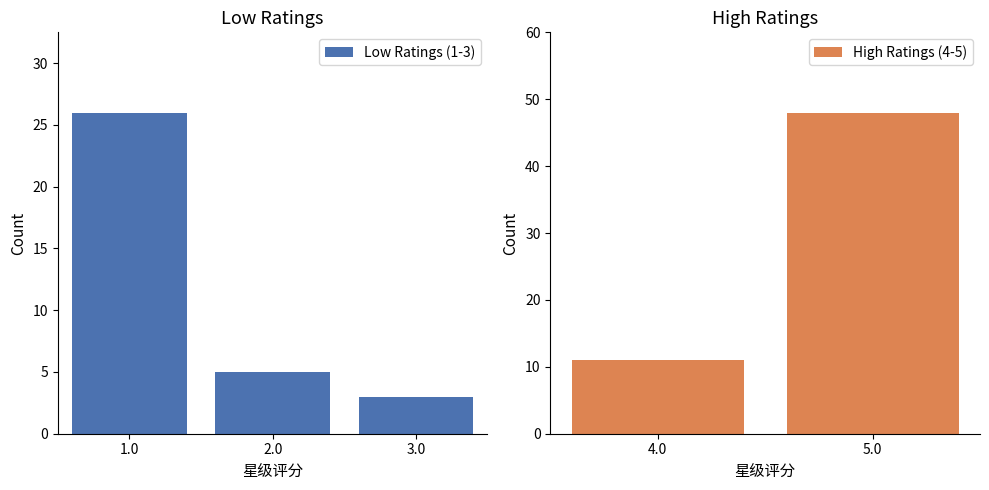

What is the label of the 5th bar from the left?

5.0